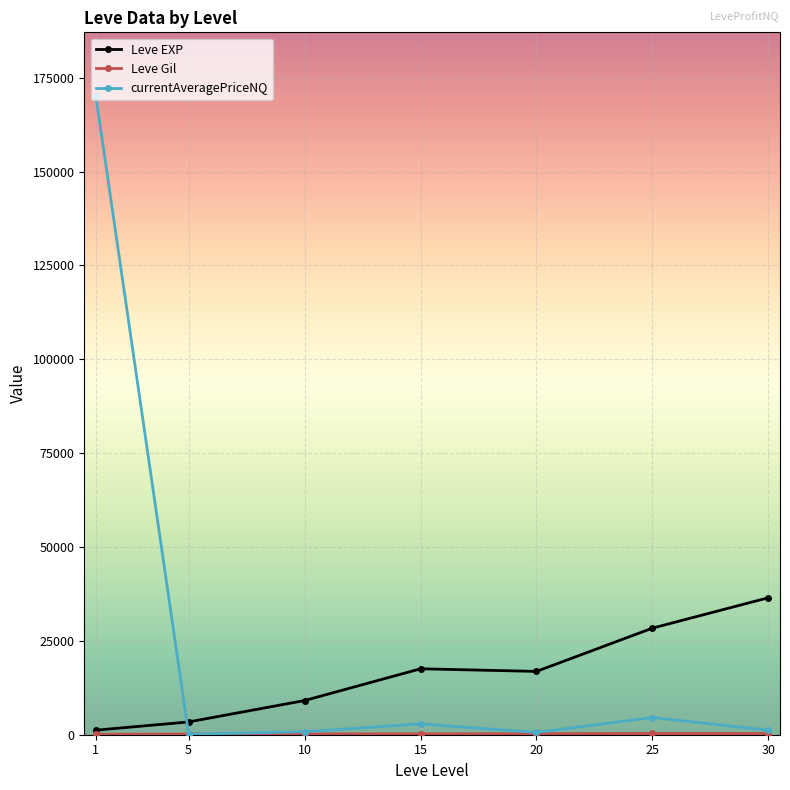

Which series changed the most between 1 and 10?

currentAveragePriceNQ